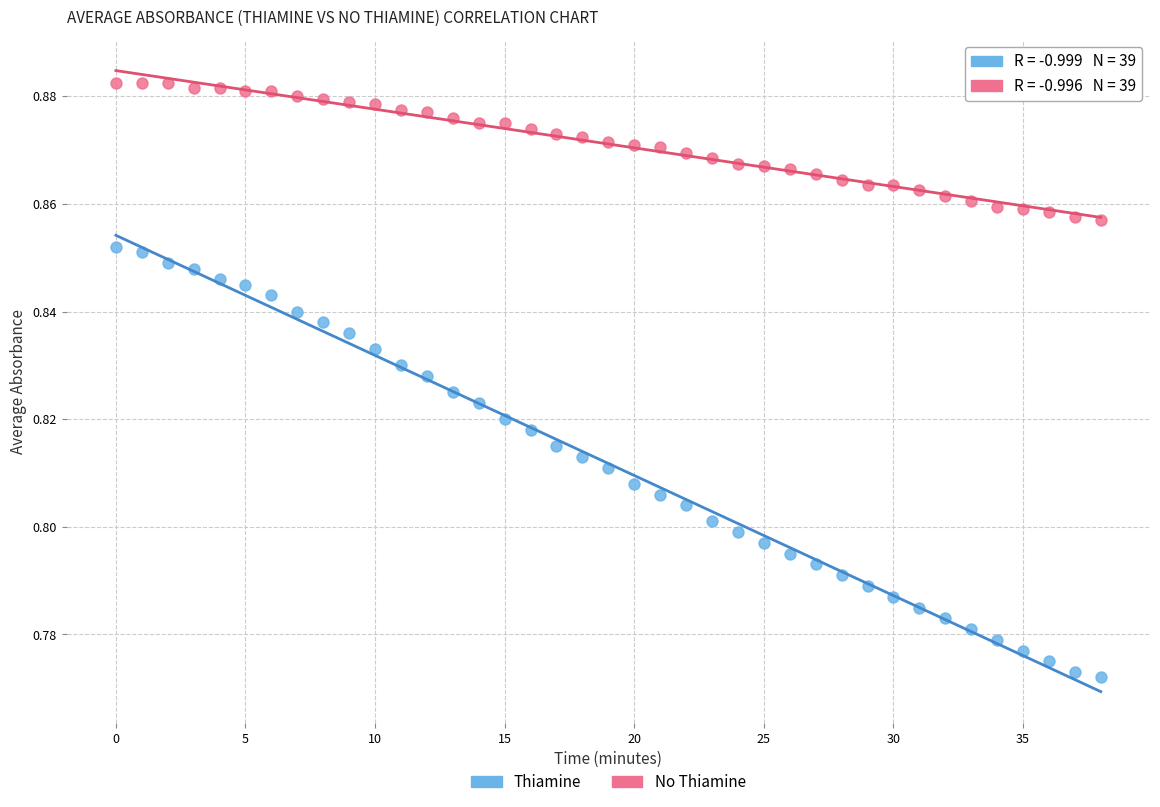

What are all the series names shown in the legend?

Thiamine, No Thiamine